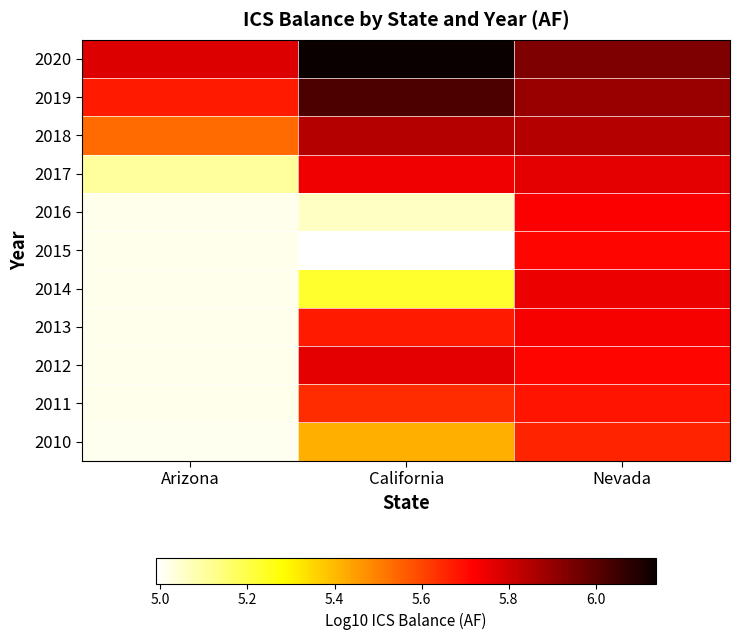

Count the number of categories in the chart.

3